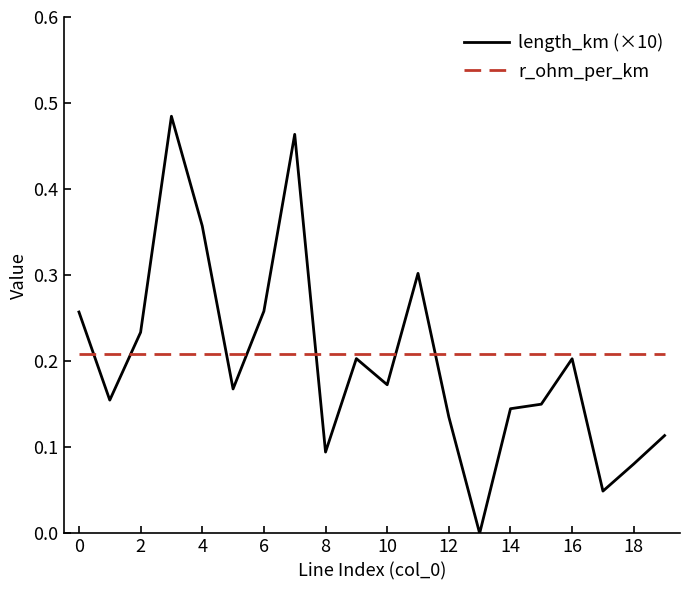

Which series has the widest spread of values?

length_km (×10)